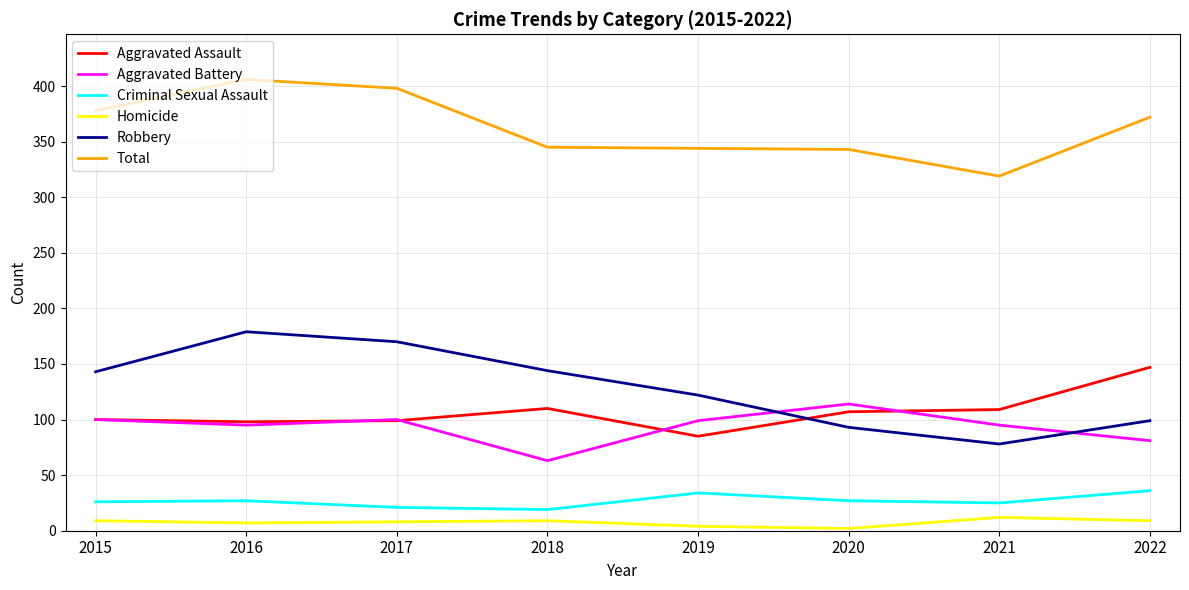

What is the total value across all series at 2015?

756